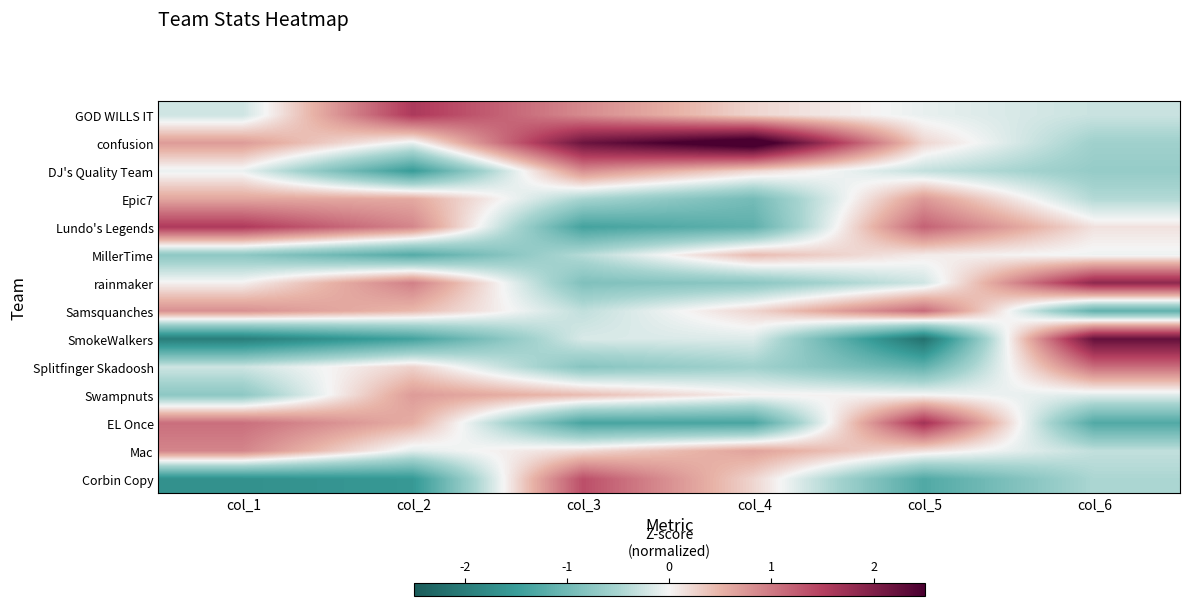

List the series in order of their peak value, highest first.

confusion, SmokeWalkers, rainmaker, EL Once, GOD WILLS IT, Lundo's Legends, Corbin Copy, Samsquanches, Splitfinger Skadoosh, Mac, DJ's Quality Team, Epic7, Swampnuts, MillerTime